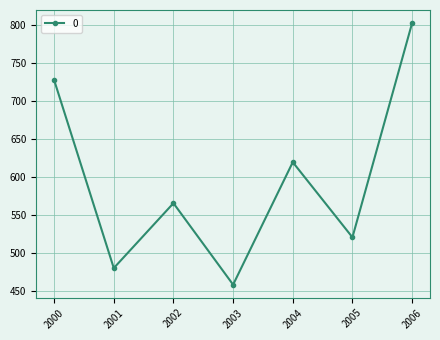

What is the minimum value shown in the chart?

458.6